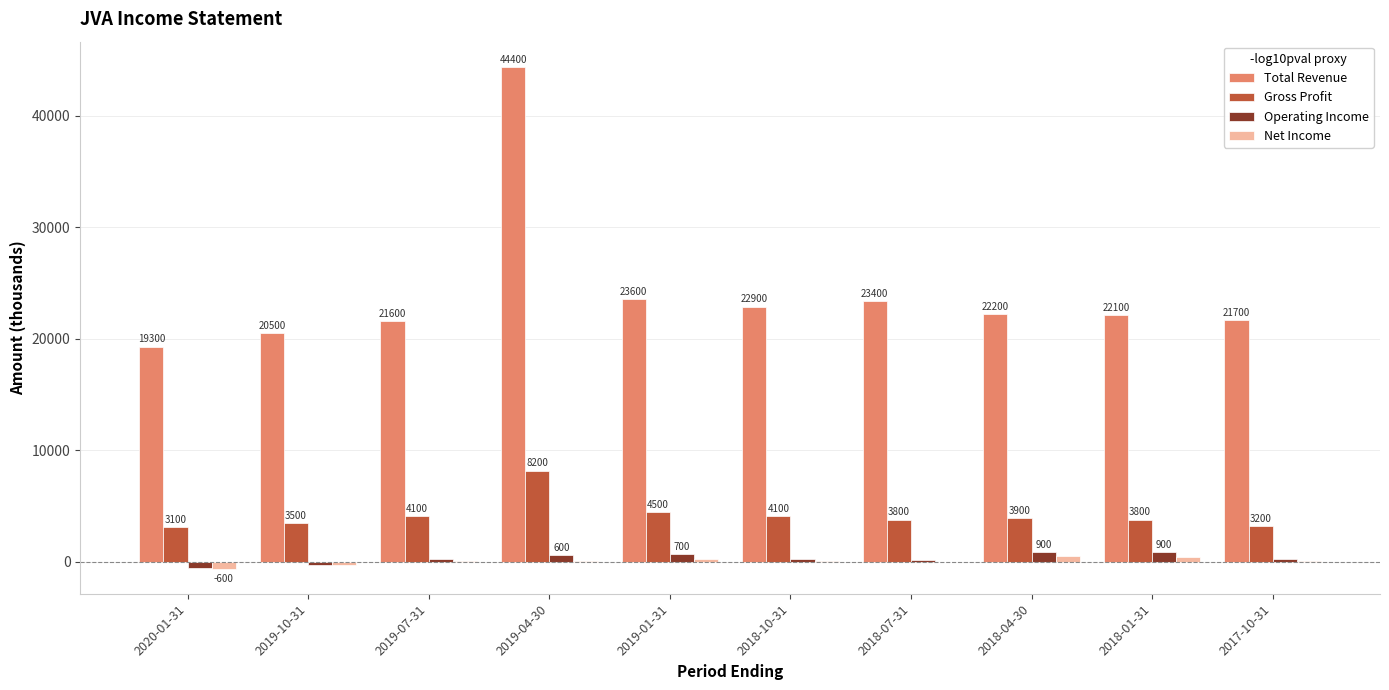

Read the Net Income value at 2018-04-30.

500